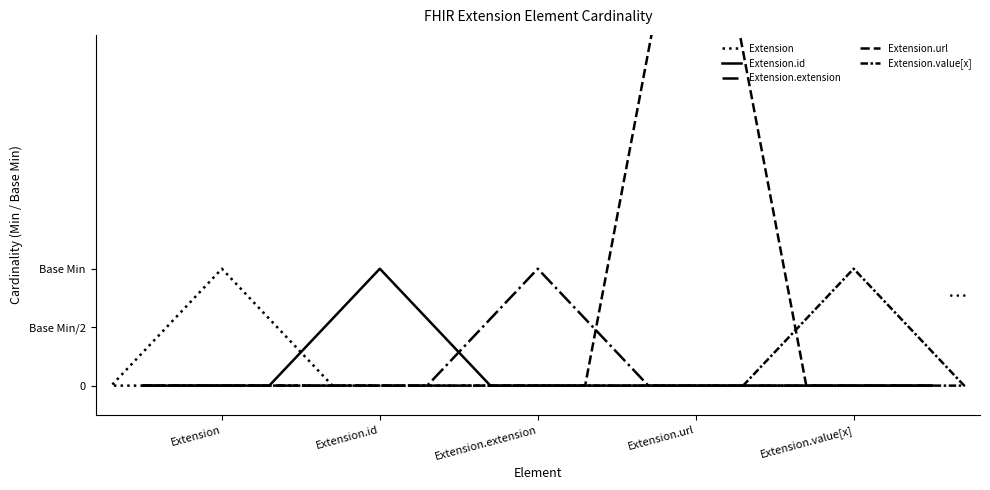

How many lines are shown in the chart?

5